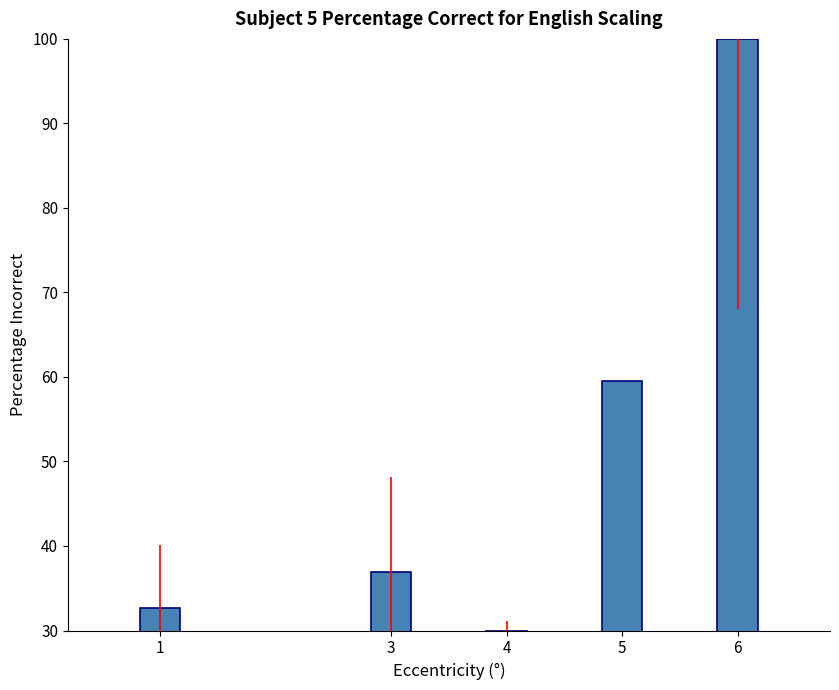

Does the chart contain stacked bars?

No